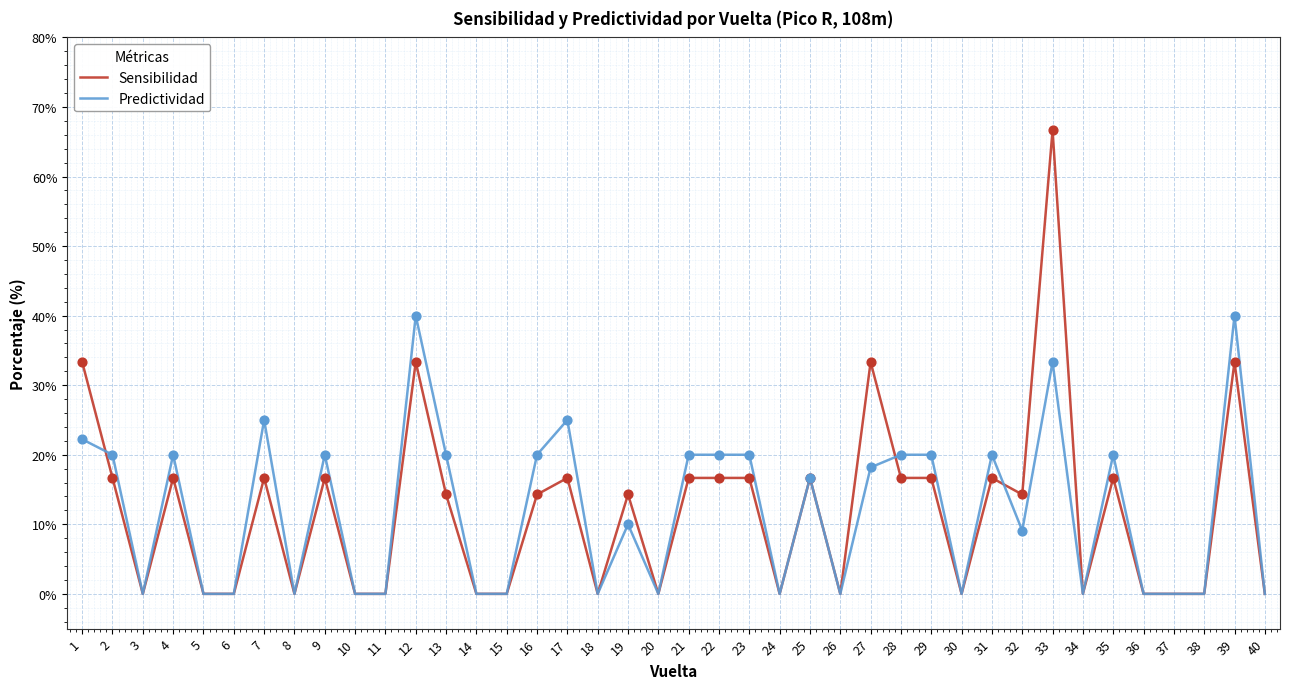

Between 1 and 15, which series saw the biggest shift?

Sensibilidad